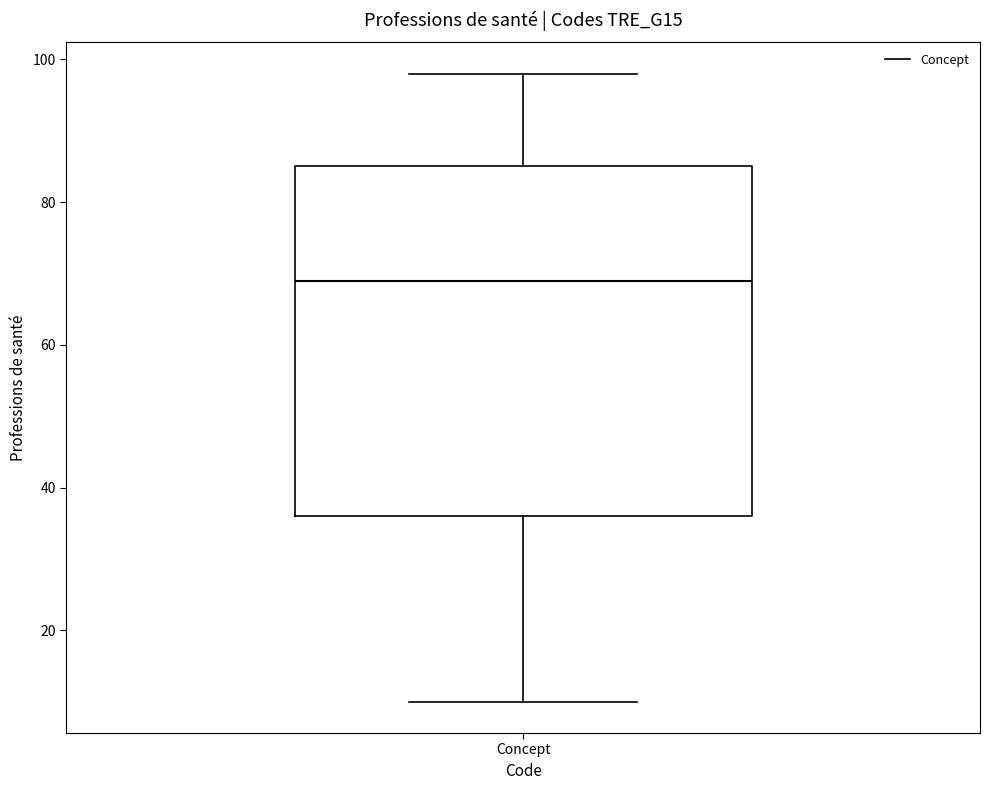

Transcribe this box plot: give where the median line is, the range the box spans, and where the two whiskers end, as read against the y-axis. The values are not printed on the chart, so give them approximately, as read against the axis.

median 70, box 36 to 86, whiskers 10 to 98